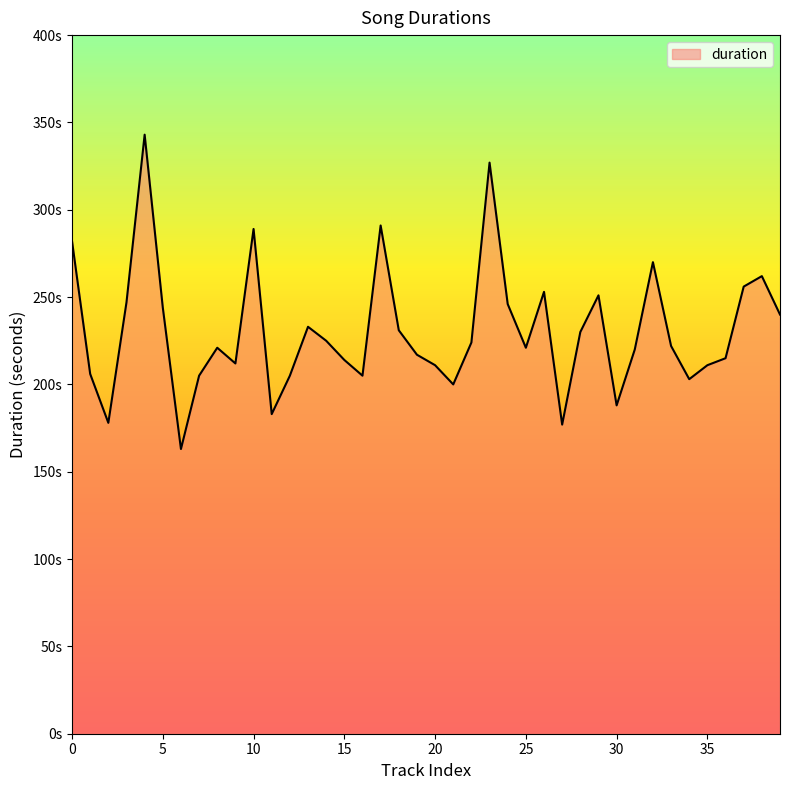

What is the smallest value displayed?

163